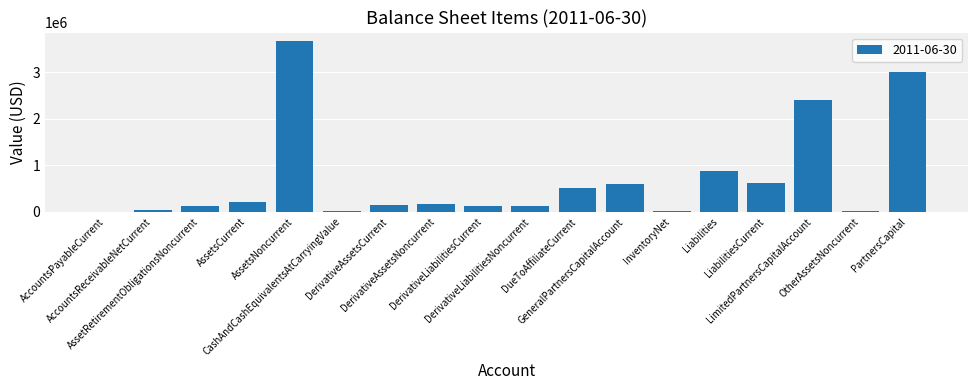

What is the sum of all values?

12675295